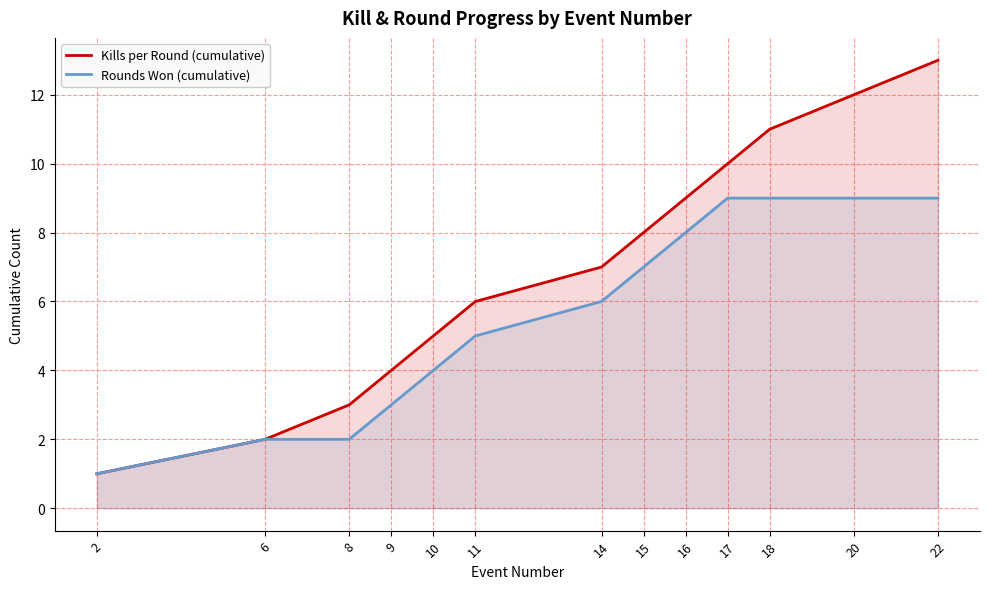

Reading left to right, transcribe all the data shown in this chart.

Kills per Round (cumulative): 1	2	3	4	5	6	7	8	9	10	11	12	13
Rounds Won (cumulative): 1	2	2	3	4	5	6	7	8	9	9	9	9